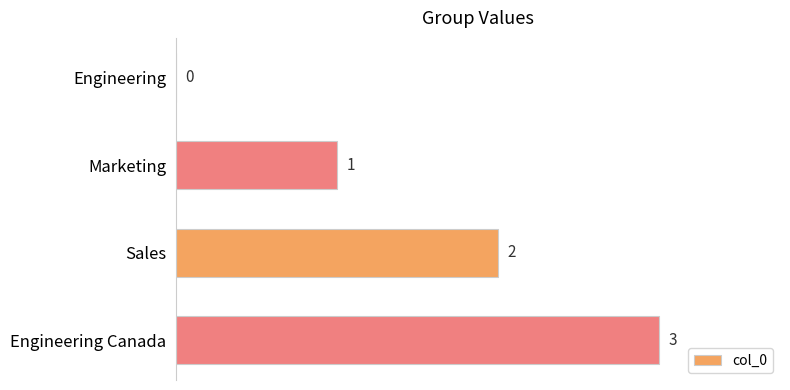

What is the average value?

2